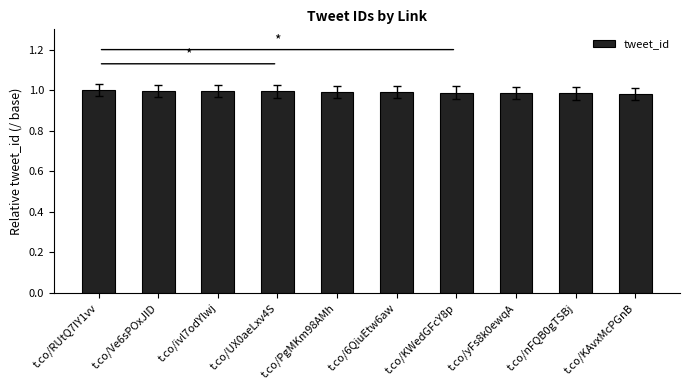

How many data points does each series have?

10